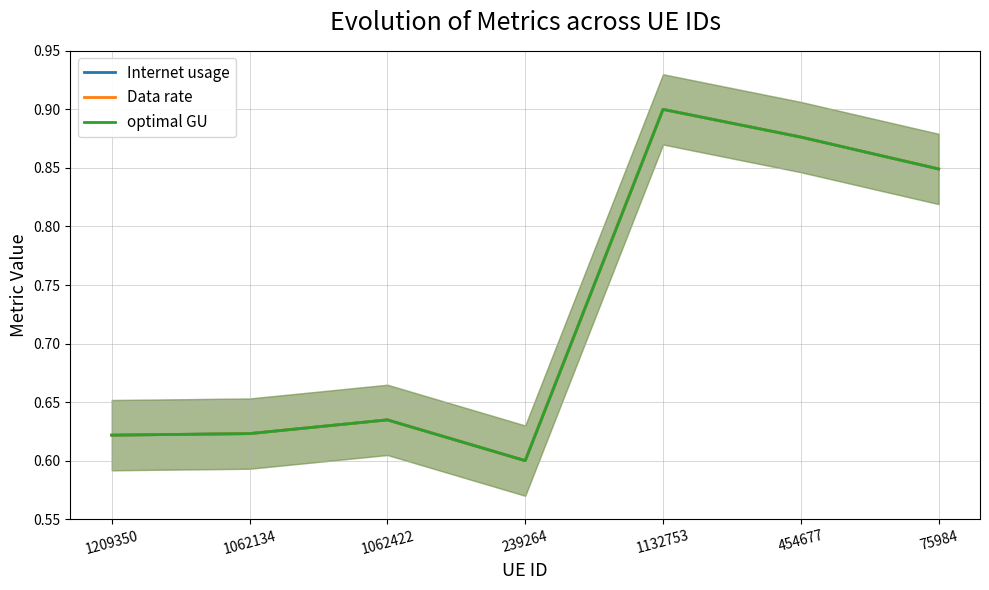

True or false: Data rate and Internet usage intersect in this chart.

False